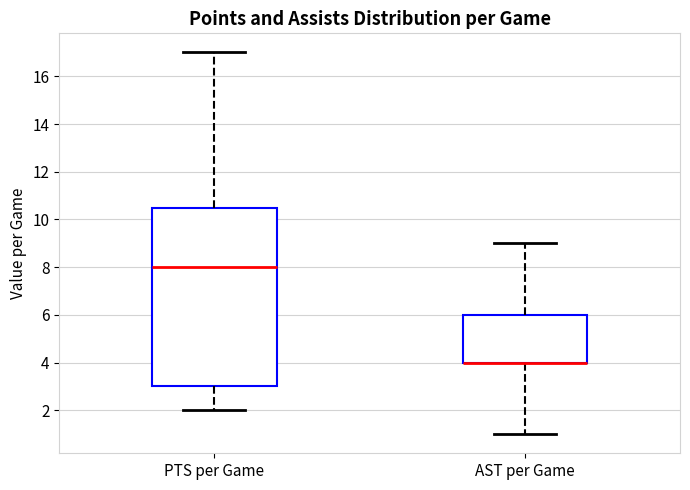

Reading left to right, read every box against the y-axis: the position of its median line, the range the box covers, and the ends of its whiskers. The values are not printed on the chart, so give them approximately, as read against the axis.

PTS per Game: median 8.0, box 3.0 to 10.6, whiskers 2.0 to 17.0
AST per Game: median 4.0 (drawn on the box's lower edge), box 4.0 to 6.0, whiskers 1.0 to 9.0